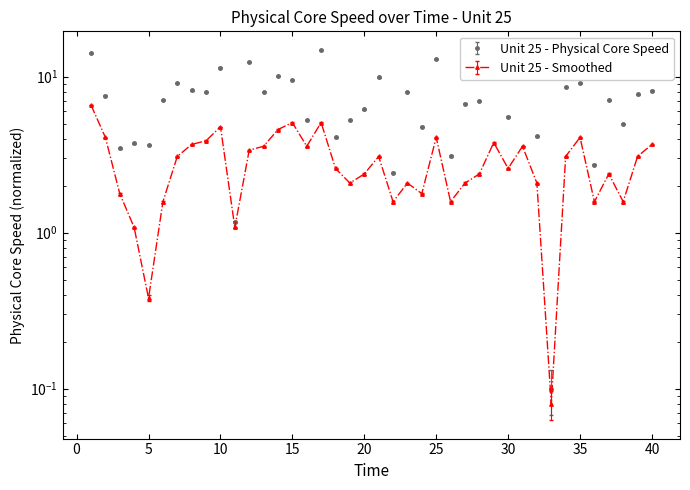

Which series has the widest spread of values?

Unit 25 - Physical Core Speed